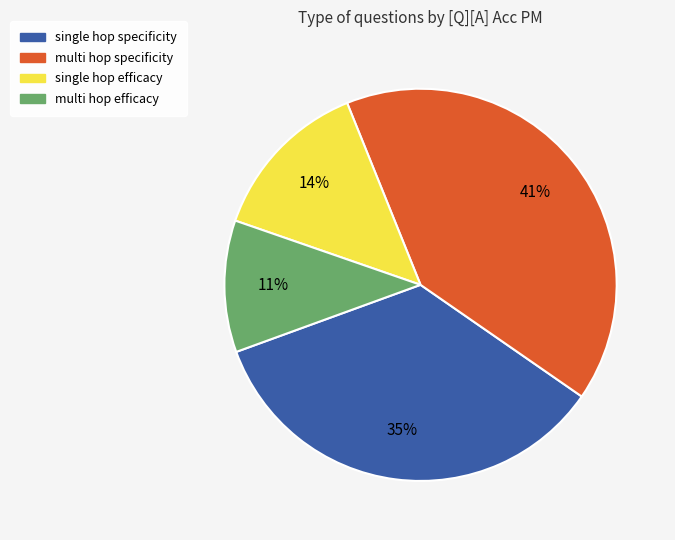

Does any single category account for the majority?

No